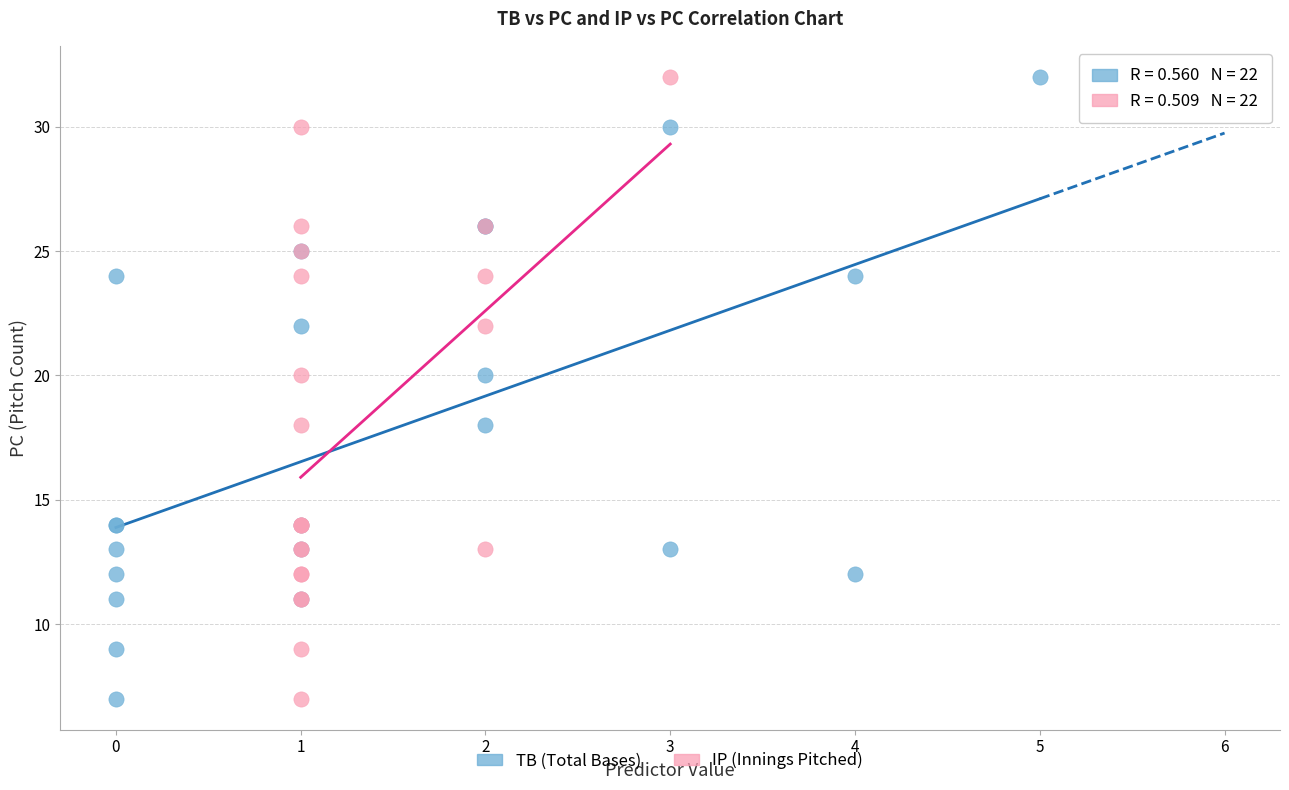

What are all the series names shown in the legend?

TB (Total Bases), IP (Innings Pitched)